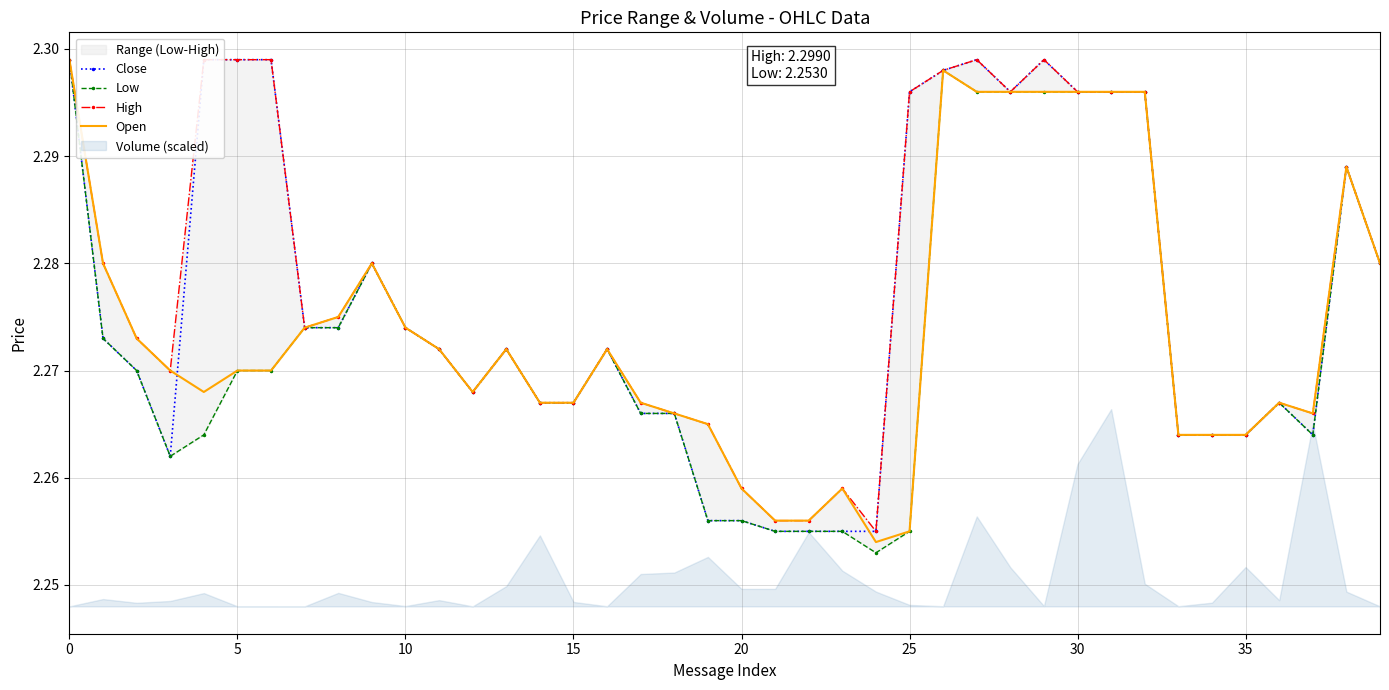

At how many categories does at least one series exceed 2?

40